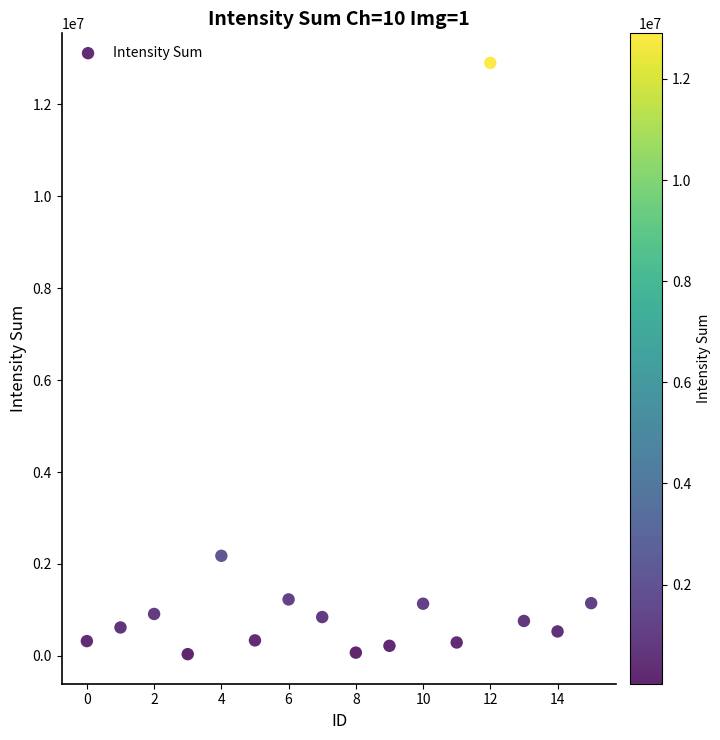

What Y value in the scatter plot is closest to 6469856?

2177610